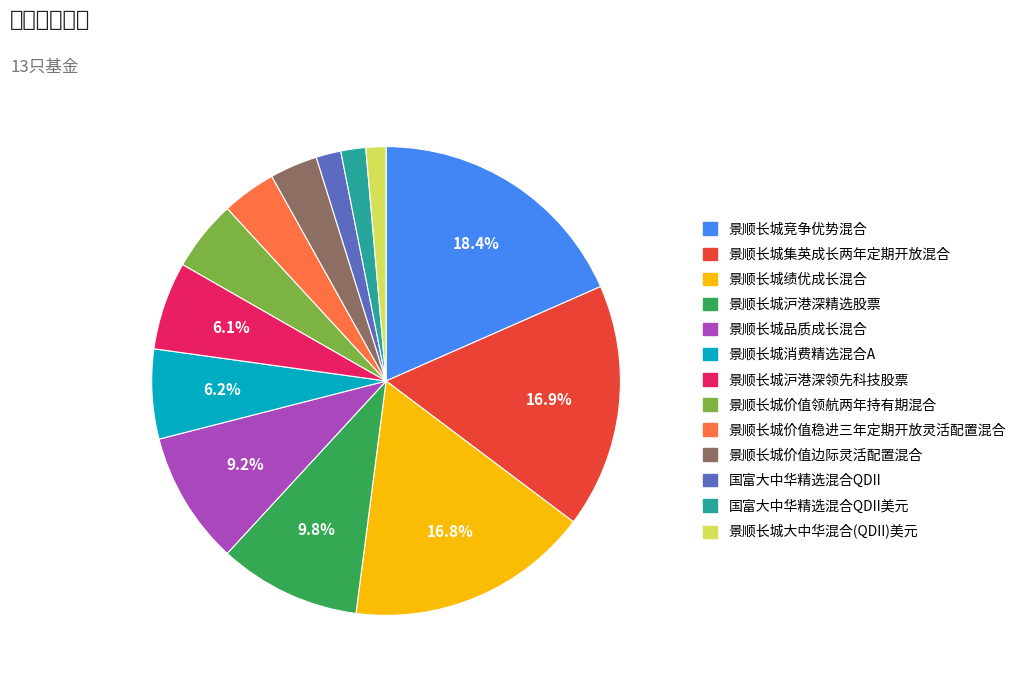

Does any single category account for the majority?

No